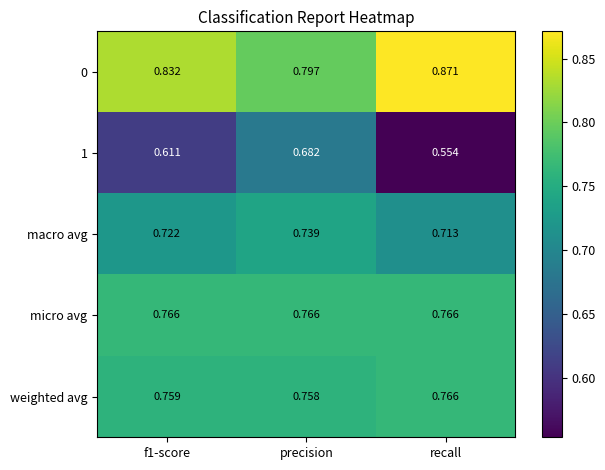

At how many categories does at least one series exceed 0?

3